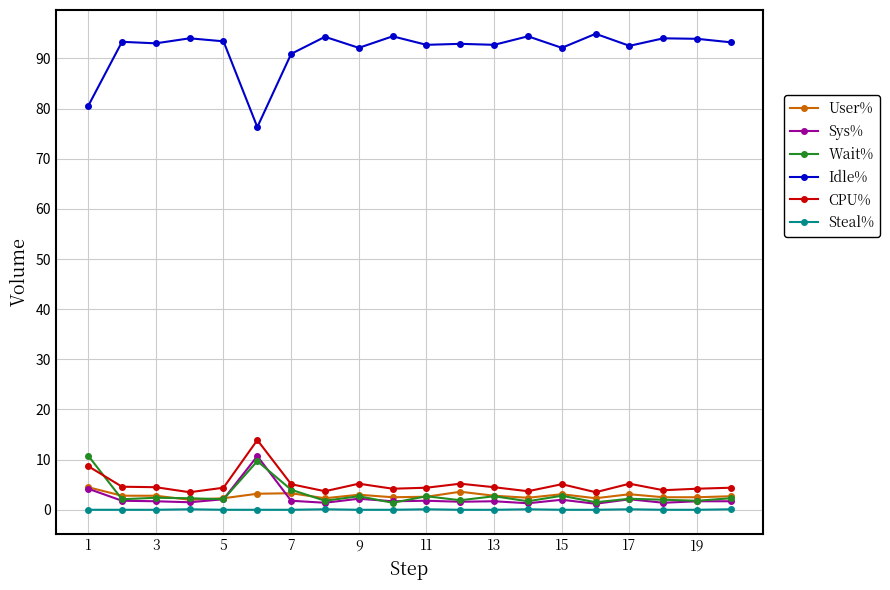

Which series has the largest total across all categories?

Idle%